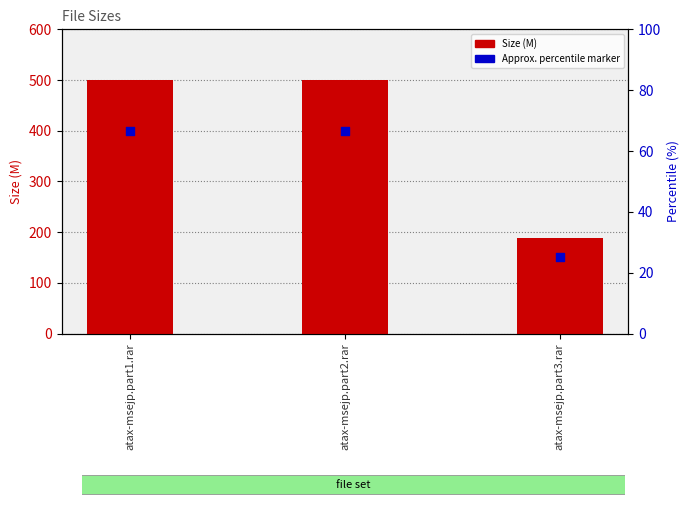

Is the value of Size (M) at atax-msejp.part2.rar greater than the value of Approx. percentile marker at atax-msejp.part2.rar?

Yes